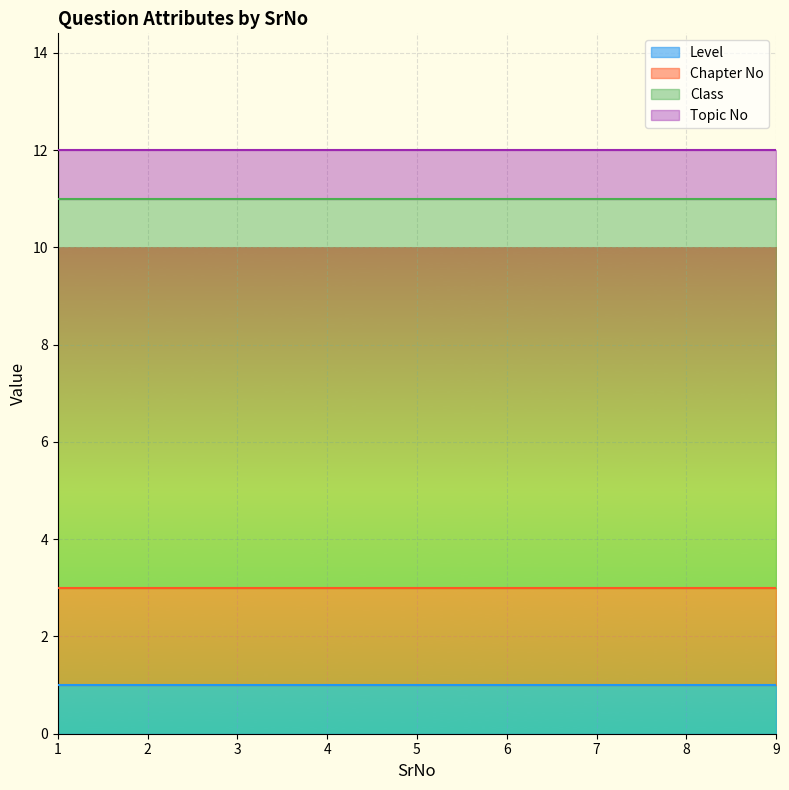

Which category has the lowest value in the Class series?

1